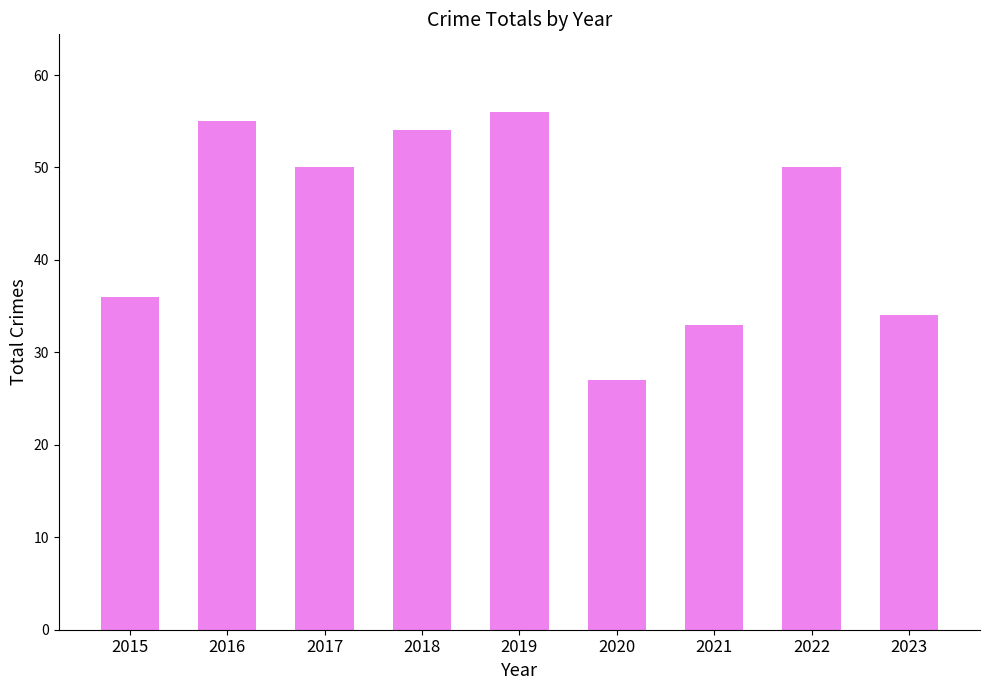

Which label corresponds to the largest value in the chart?

2019